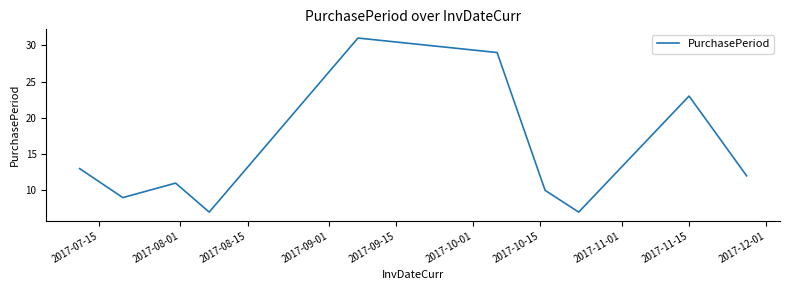

What is the difference between the second highest and second lowest values?

22